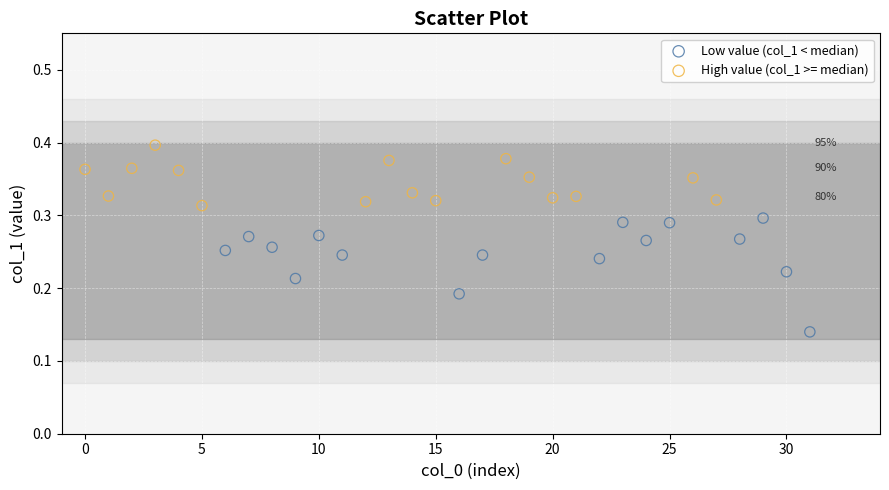

Which series reaches the maximum Y coordinate?

High value (col_1 >= median)